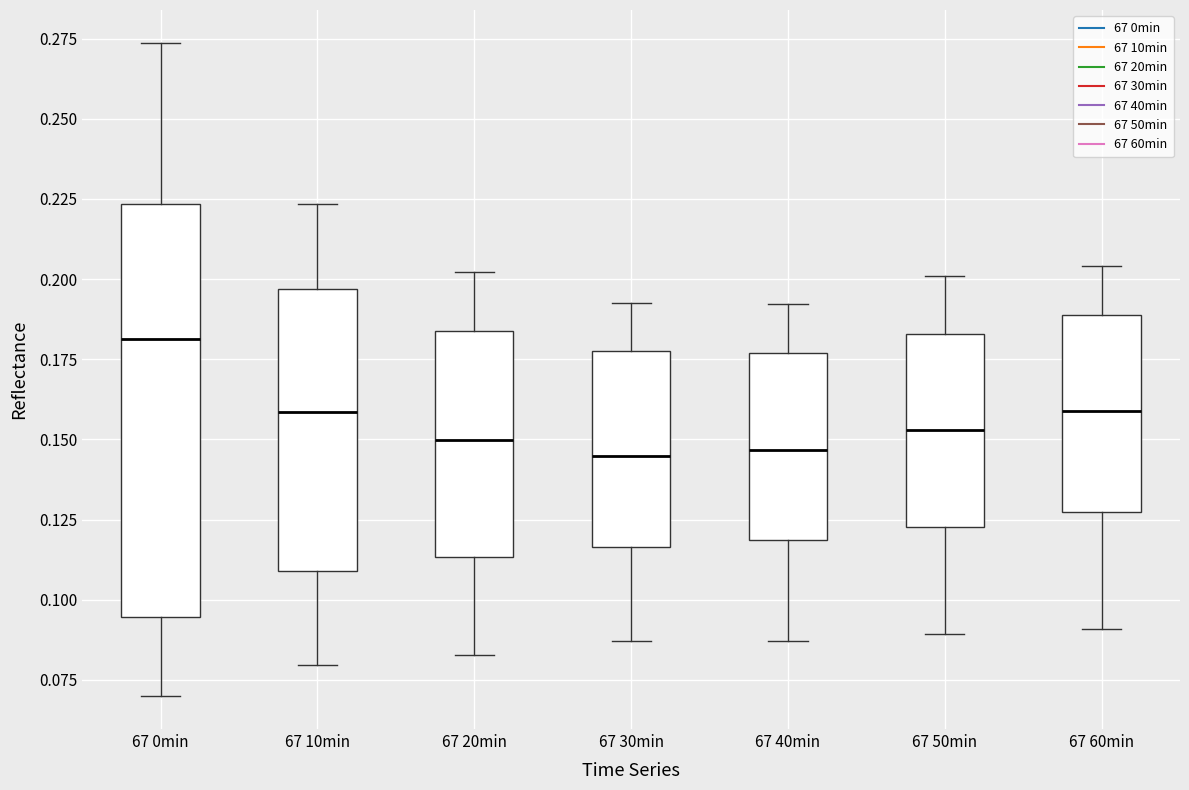

Which box is the tallest, from its lower edge to its upper edge?

67 0min